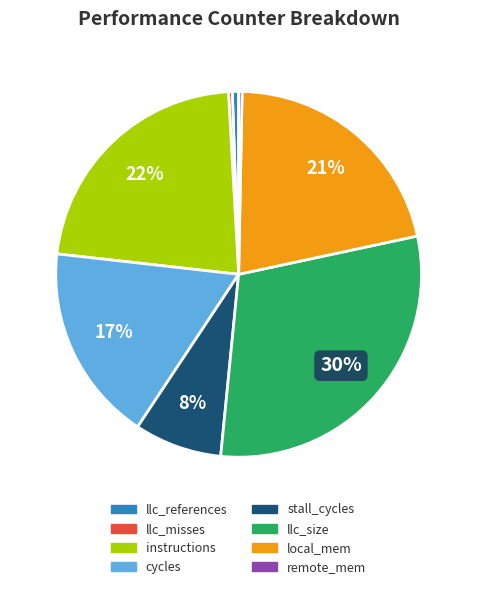

What is the ratio of the value at local_mem to the value at remote_mem?

70.6